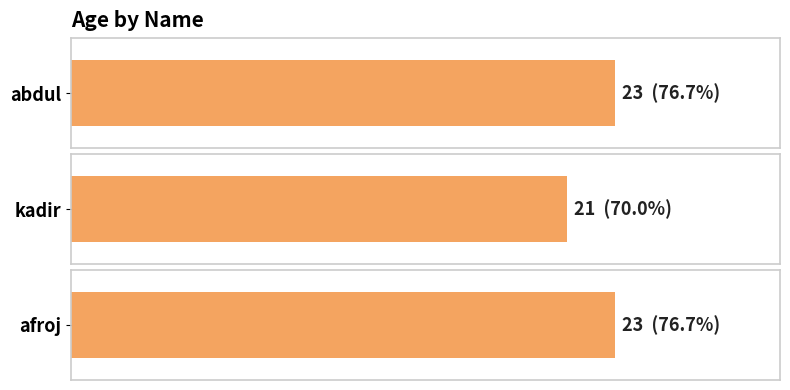

What position from the right is abdul?

3